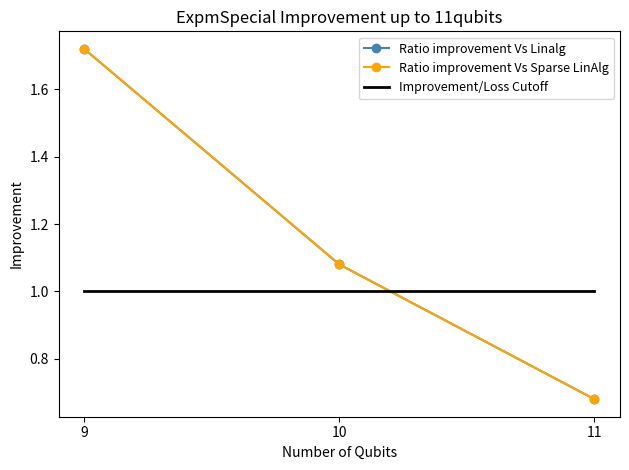

List the labels in order of Ratio improvement Vs Linalg value, smallest first.

11, 10, 9